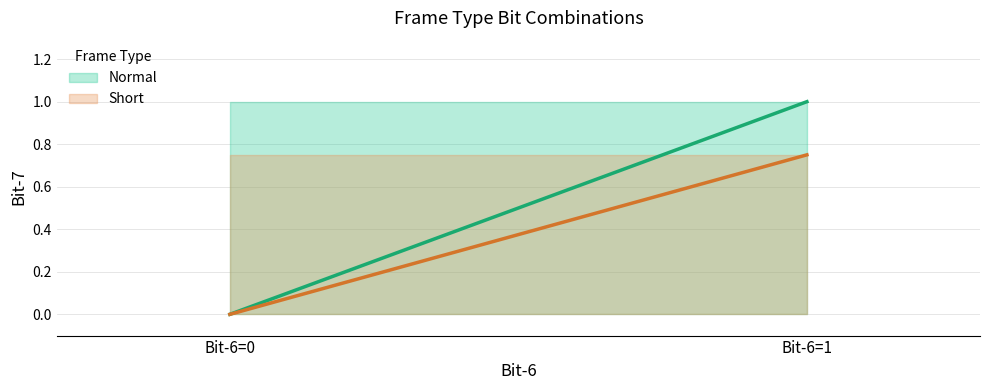

Is the value of Short at Bit-6=0 greater than the value of Normal at Bit-6=1?

No